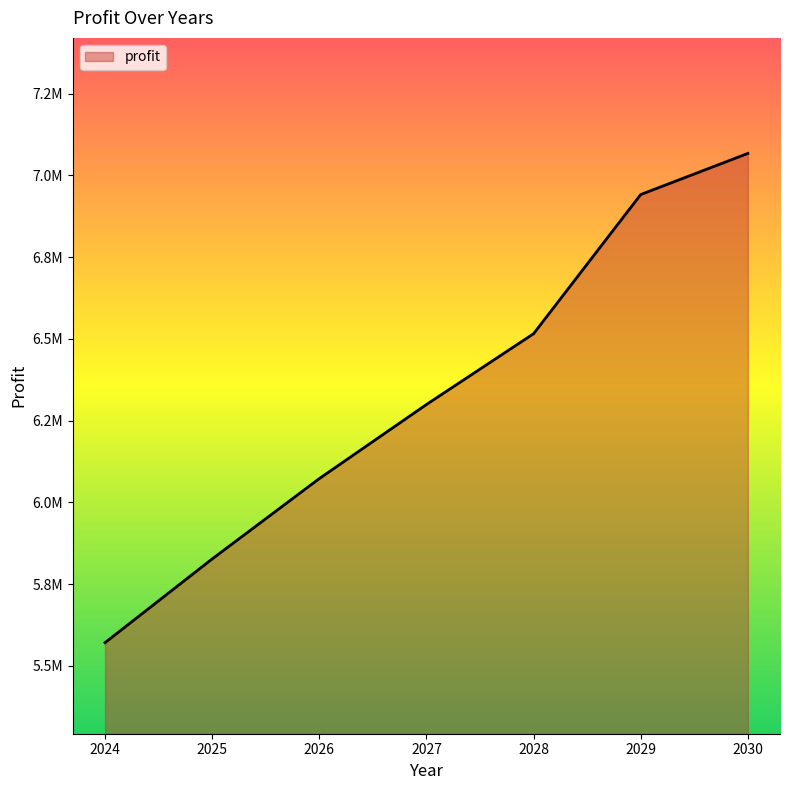

Reading right to left, extract all data points from this chart.

2030=7067330.2	2029=6941569.2	2028=6515937.4	2027=6299336.8	2026=6072795.5	2025=5827054.3	2024=5570975.9